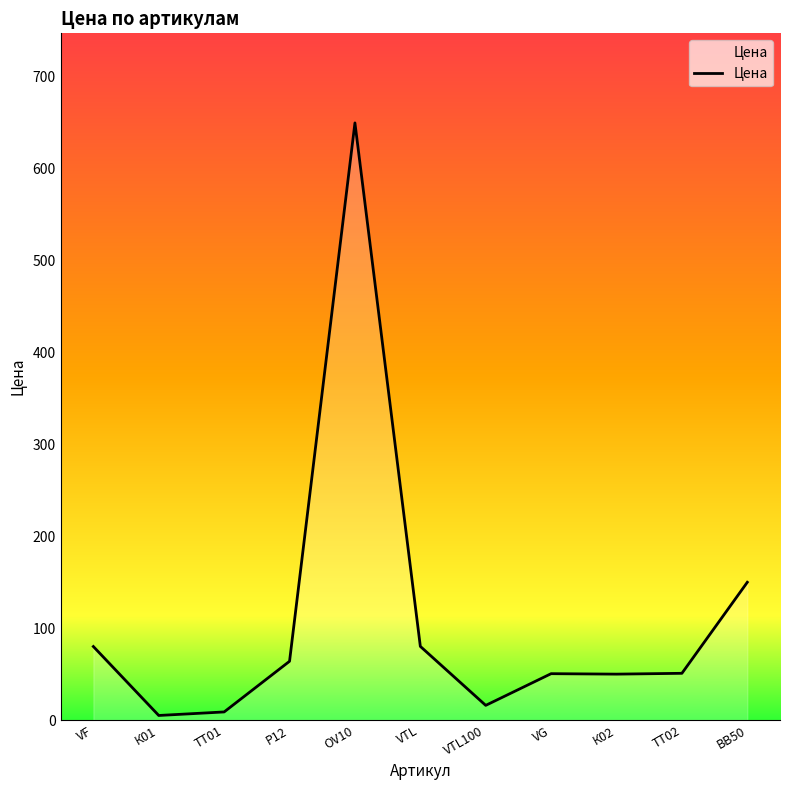

True or false: the data has more than 2 interior local peaks.

False